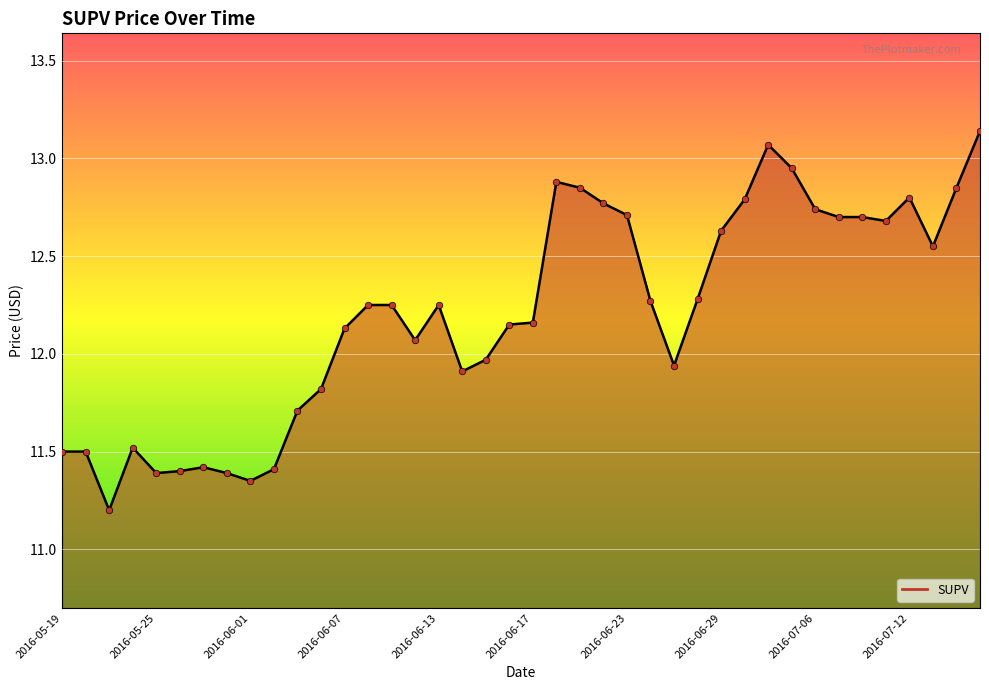

Approximately how many times larger is the value at 2016-06-21 compared to 2016-06-08?

1.0